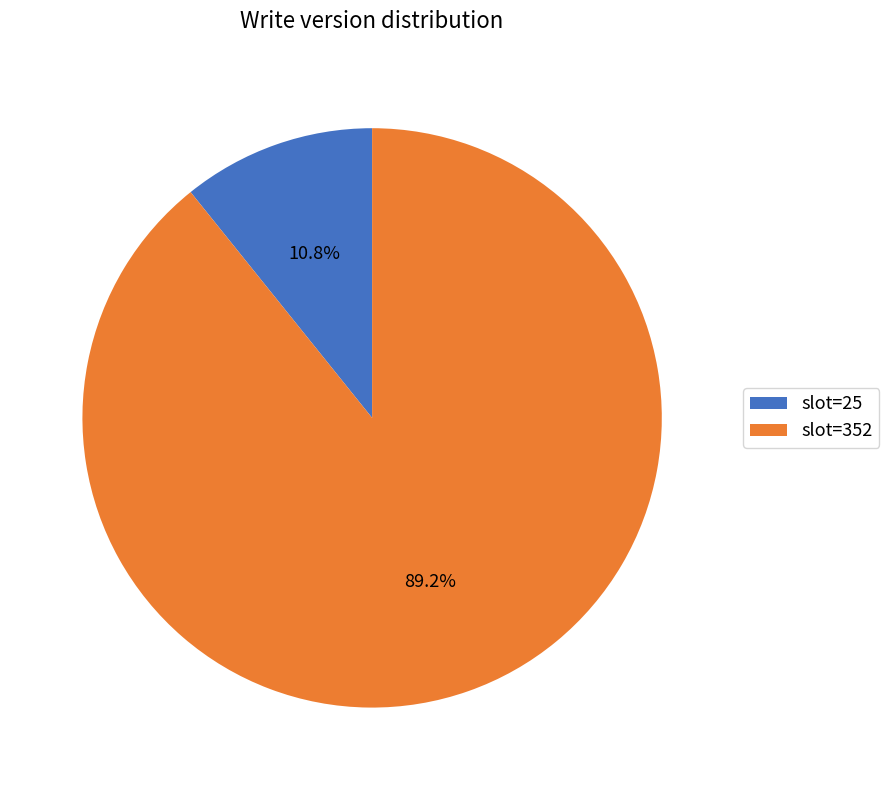

Which slice represents more than half of the pie?

slot=352